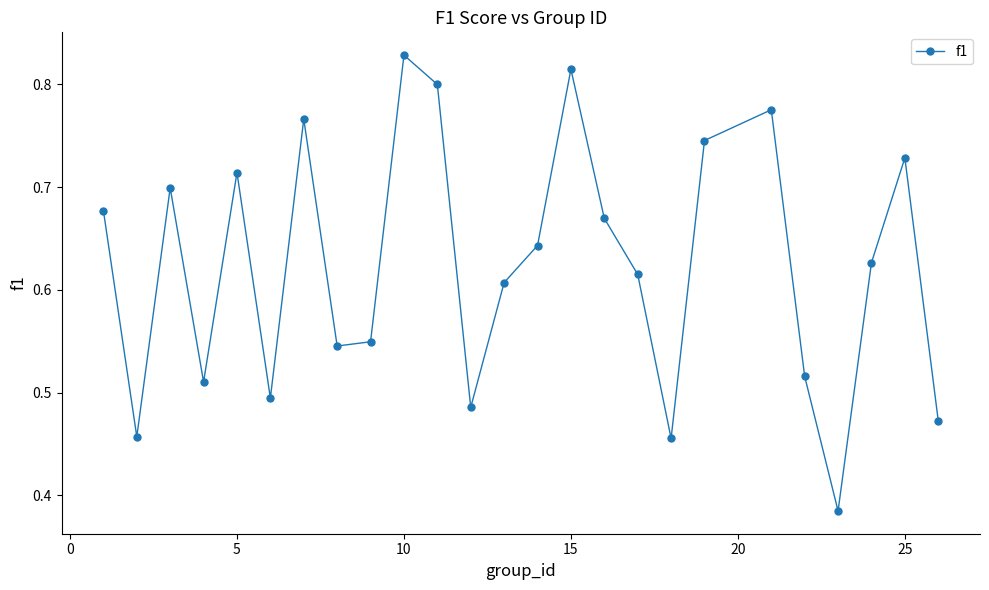

What is the sum of all values?

15.6